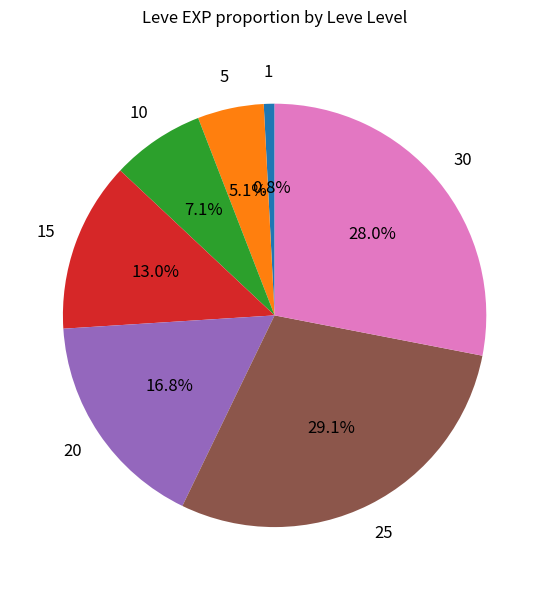

Is there any slice that represents more than half of the pie?

No